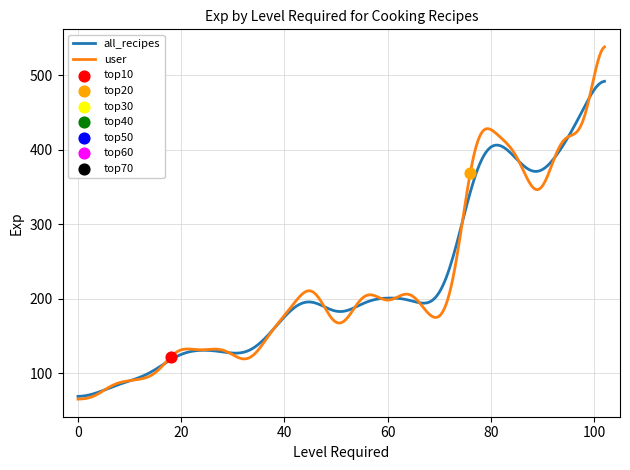

What is the highest value of the user series?

538.3